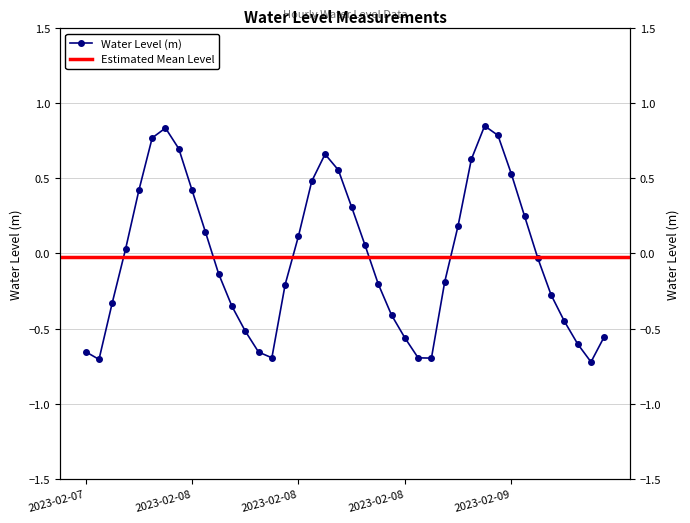

How many data points are less than 0?

21